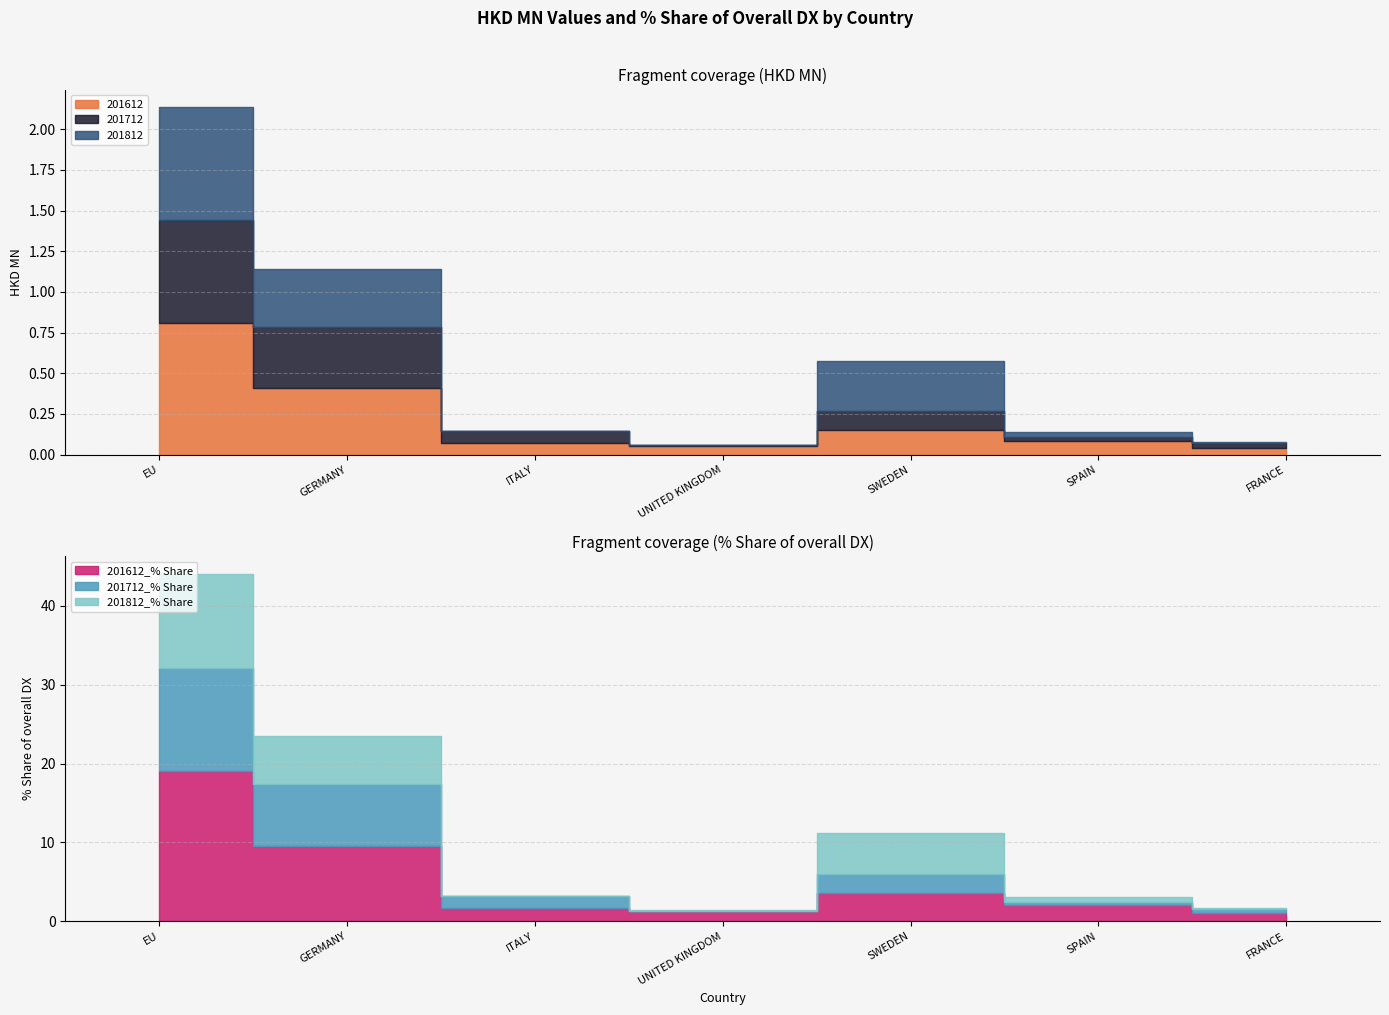

What is the total value across all series at GERMANY?

24.7